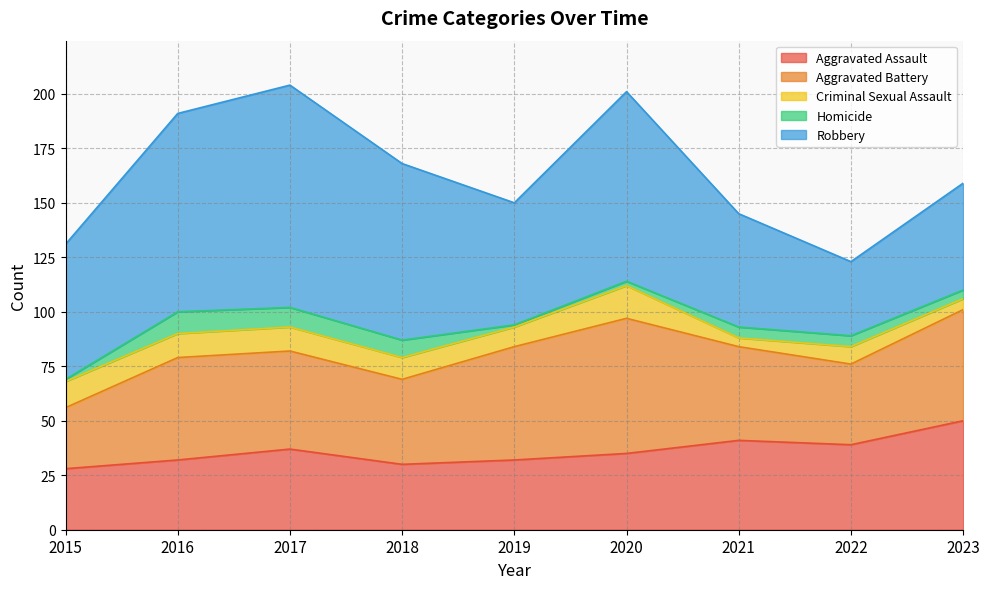

The Robbery series shows 40 at 2017. True or false?

False